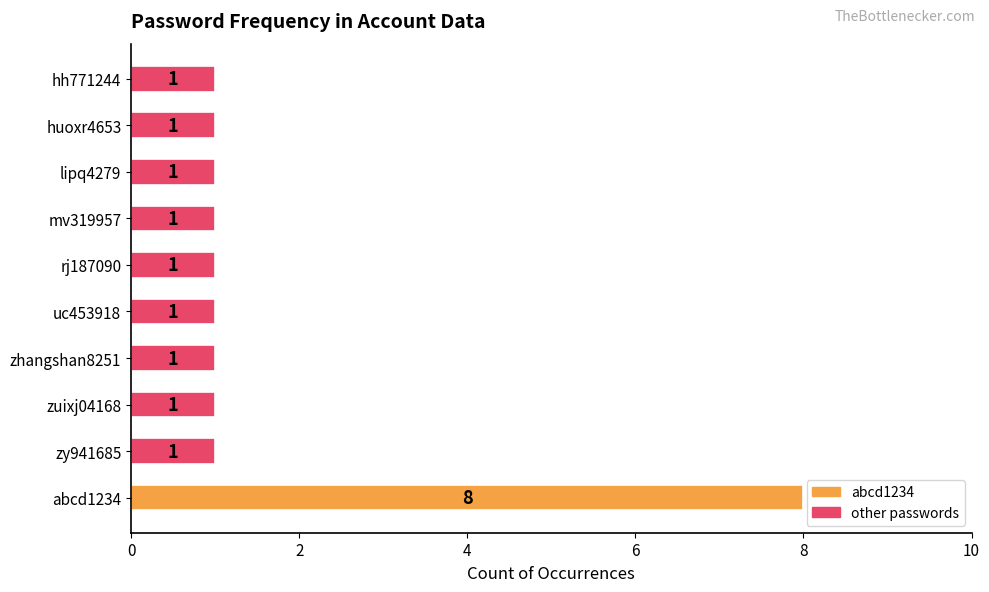

How many values are between 1 and 2?

9